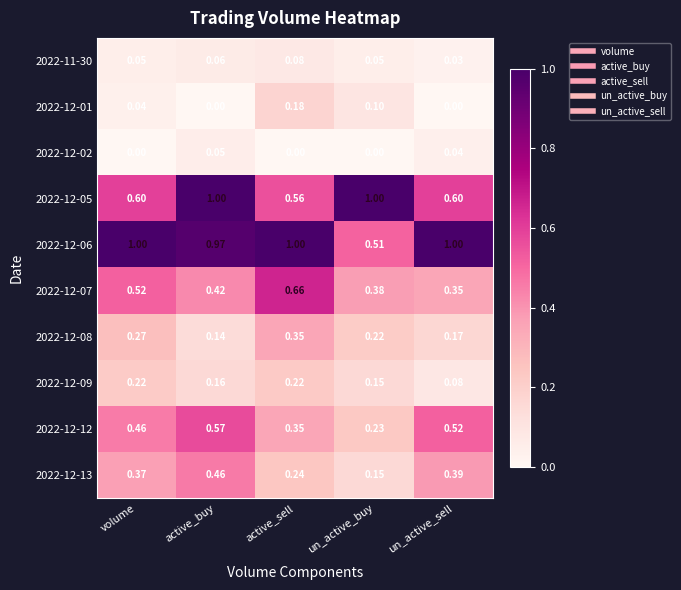

Which series changed the most between volume and un_active_sell?

2022-12-07